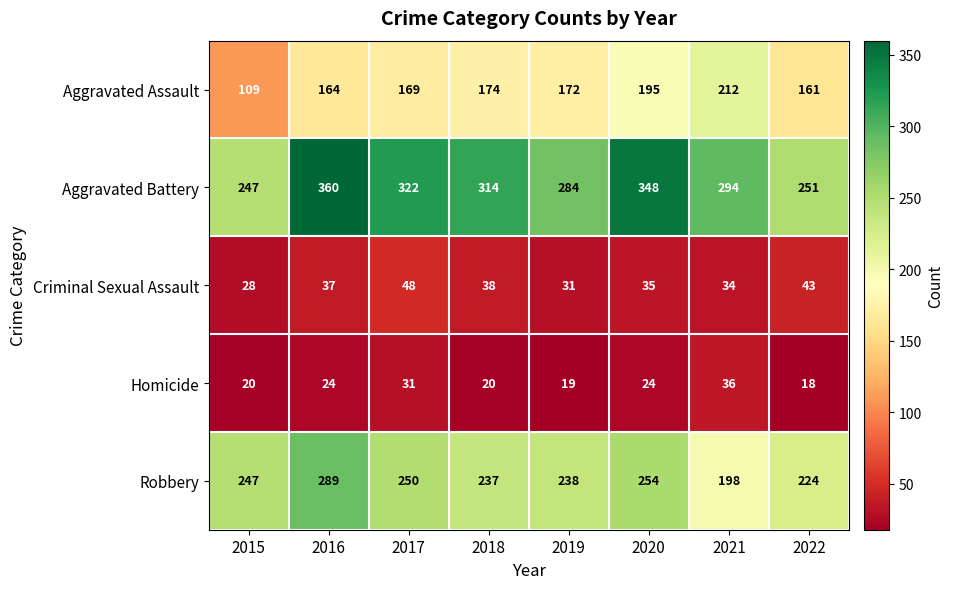

What is the difference between the highest and lowest values at 2017?

291